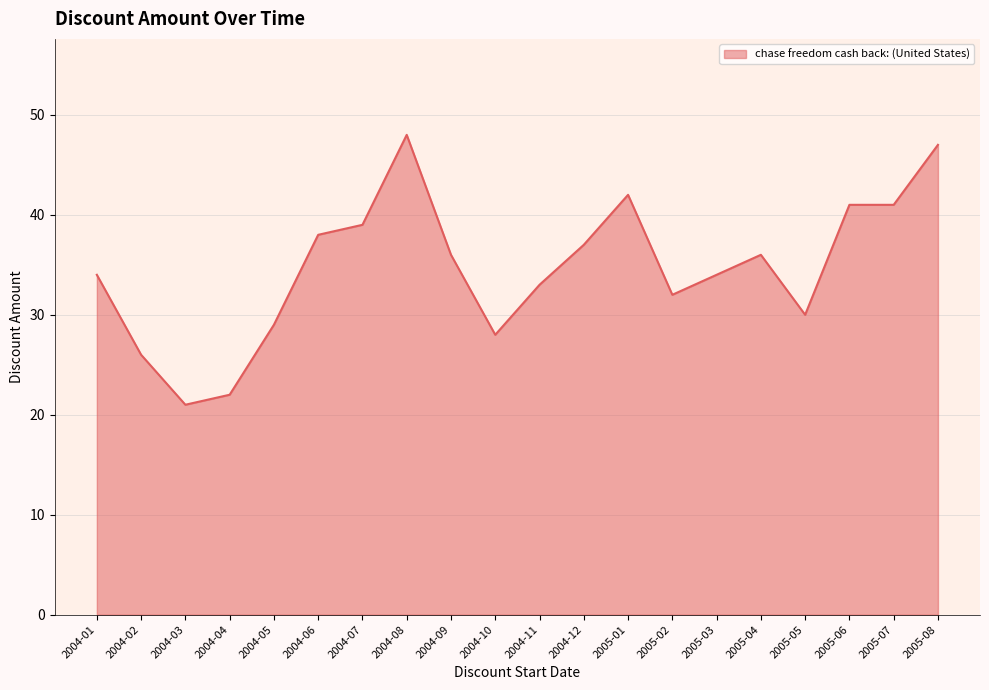

True or false: there are more than 0 points higher than both neighbors.

True